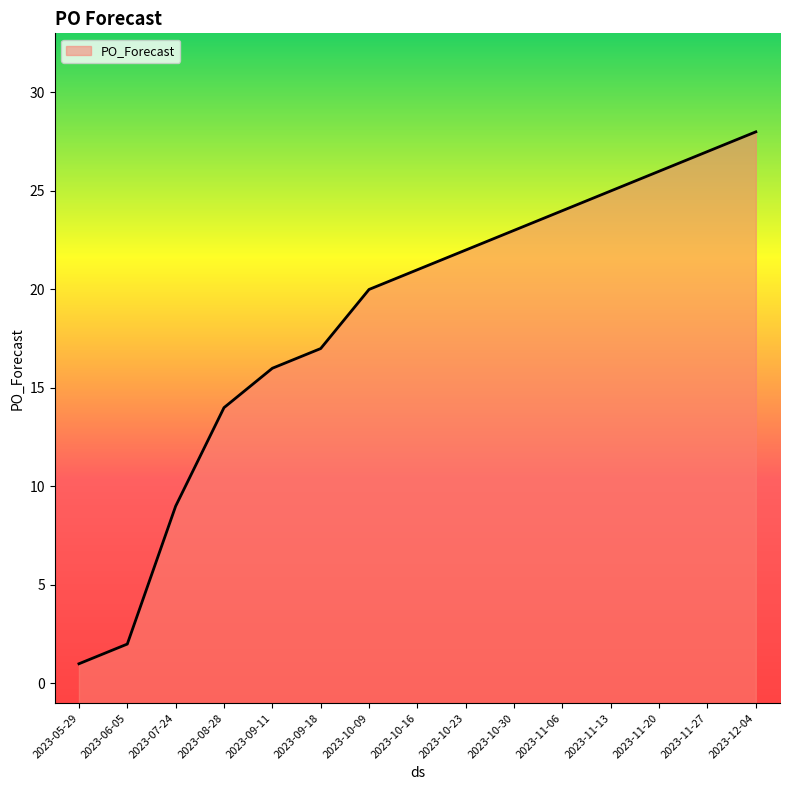

What is the value of the 2nd point from the left?

2